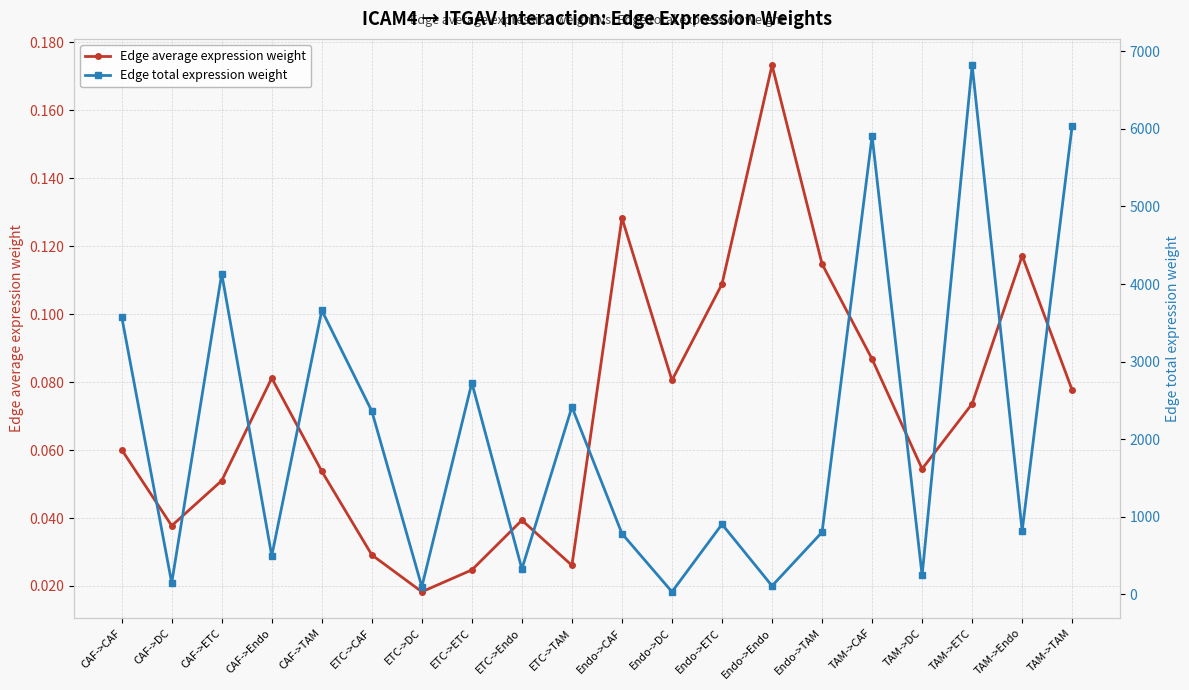

Is it true that Edge total expression weight equals 32.2 at Endo->DC?

True